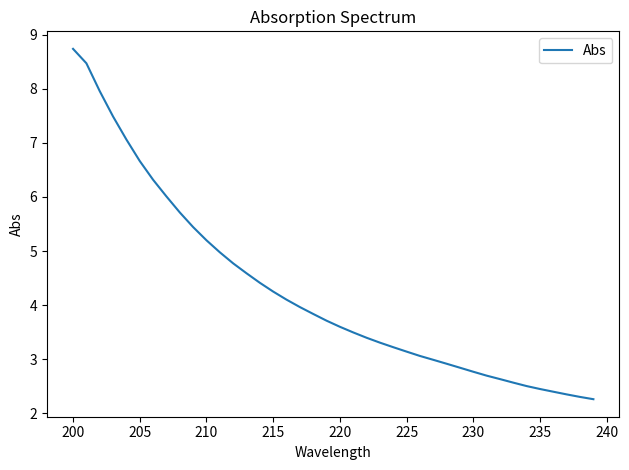

What is the minimum value shown in the chart?

2.3